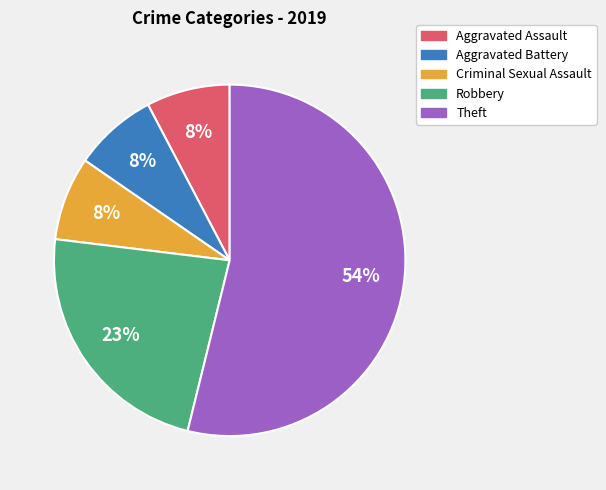

What is the largest slice in the pie chart?

Theft